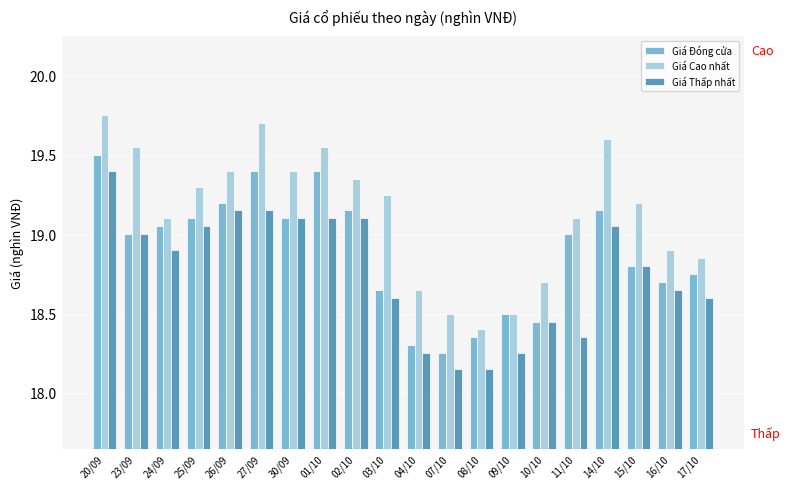

How many bars are there in total?

60